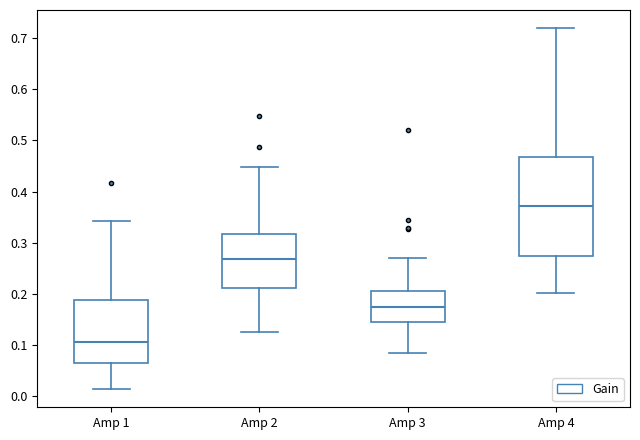

Where does the upper whisker of the box for Amp 2 end on the y-axis? The values are not printed on the chart, so give them approximately, as read against the axis.

0.45